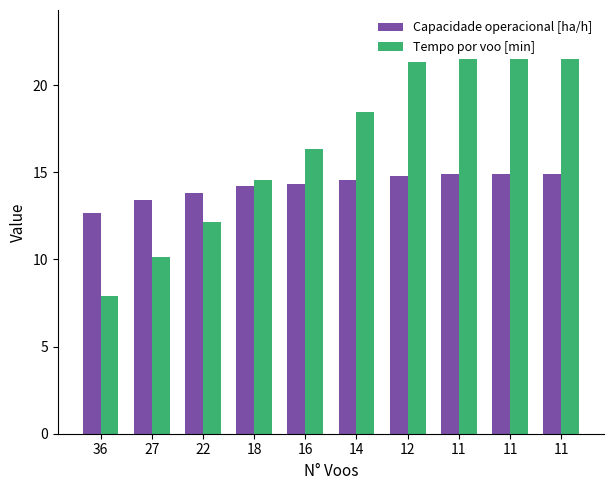

At which label is Capacidade operacional [ha/h] closest to 13?

36